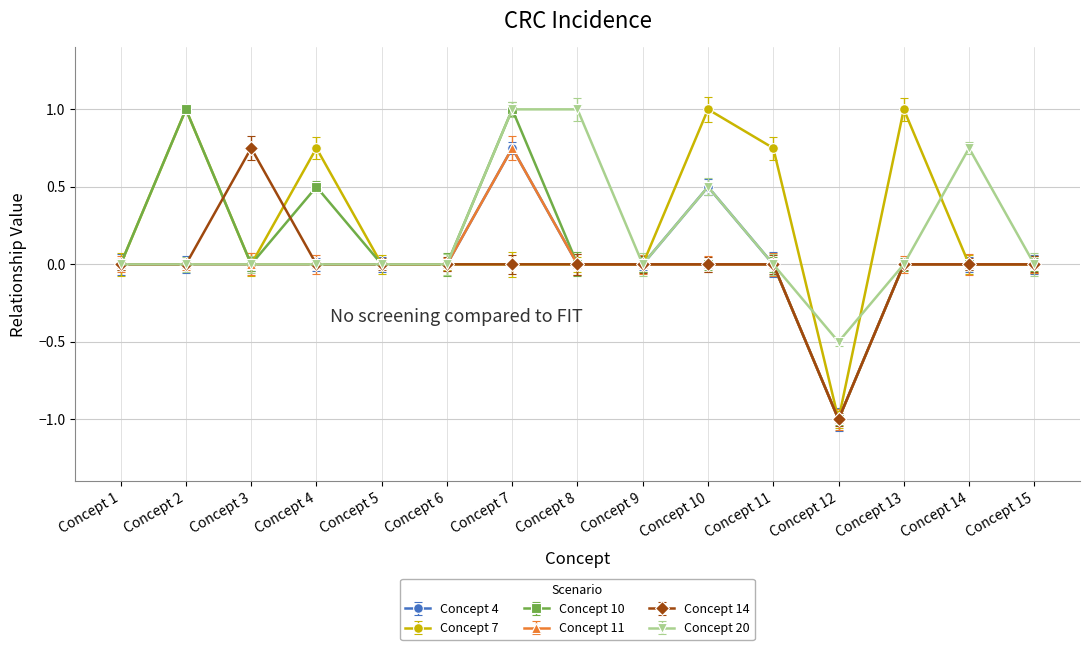

Rank the categories by Concept 14 value from highest to lowest.

Concept 3, Concept 1, Concept 2, Concept 4, Concept 5, Concept 6, Concept 7, Concept 8, Concept 9, Concept 10, Concept 11, Concept 13, Concept 14, Concept 15, Concept 12